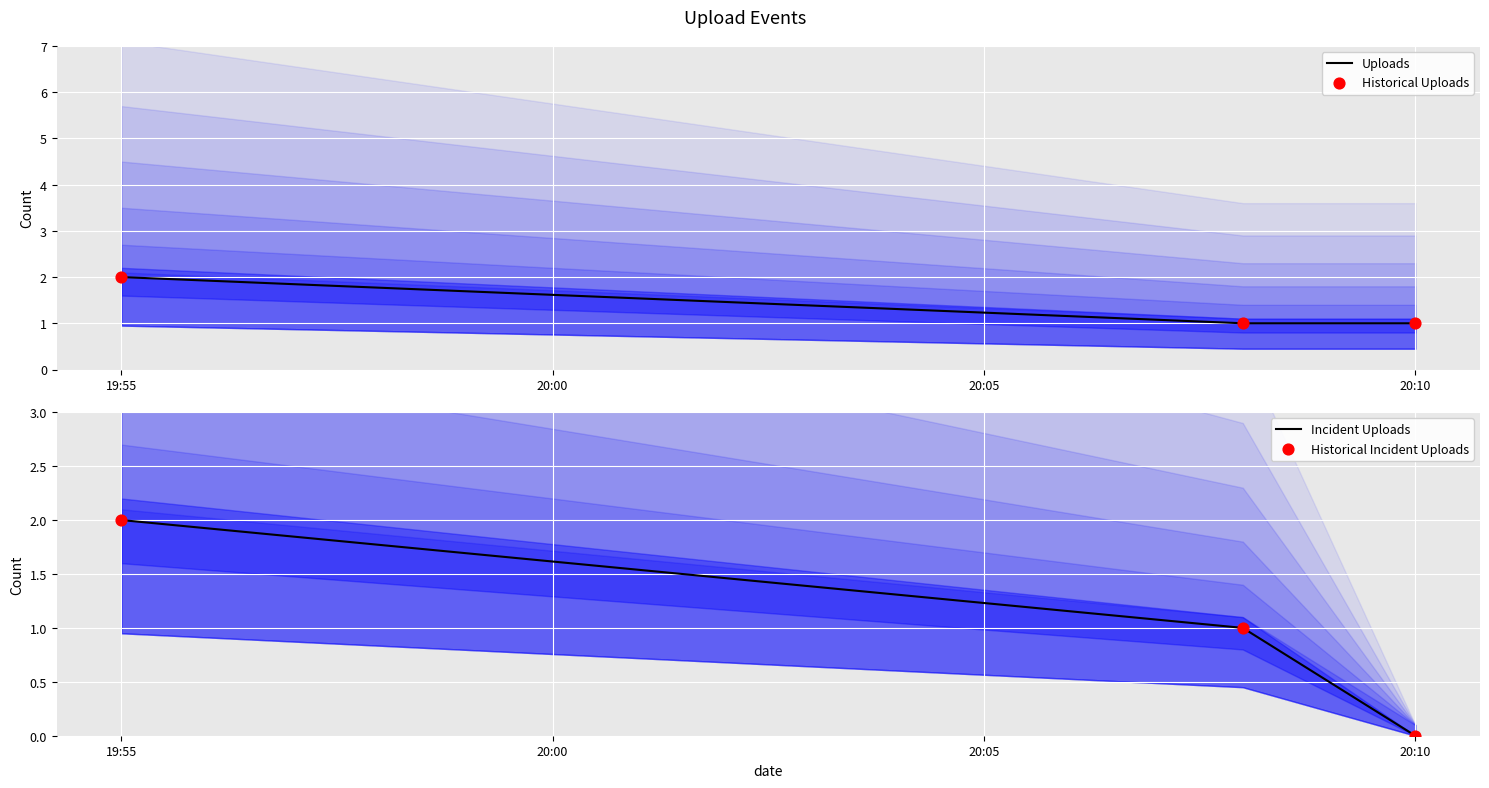

The value of Uploads at 20:10 is 2. True or false?

False